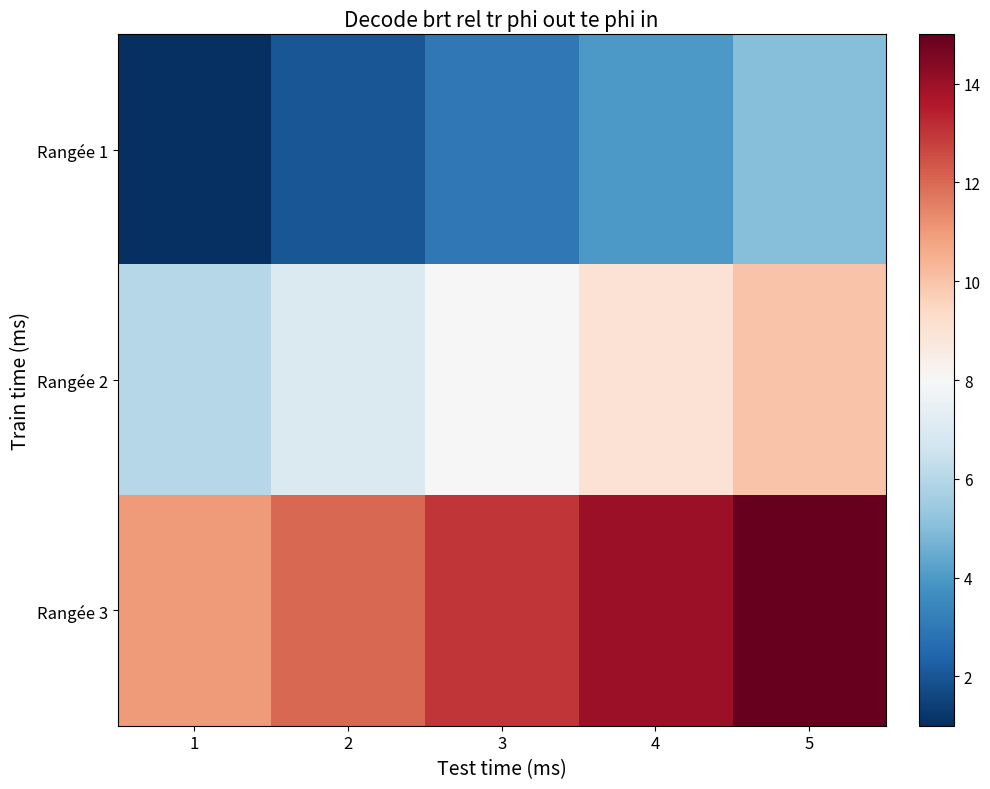

Between 2 and 3, which is larger?

3